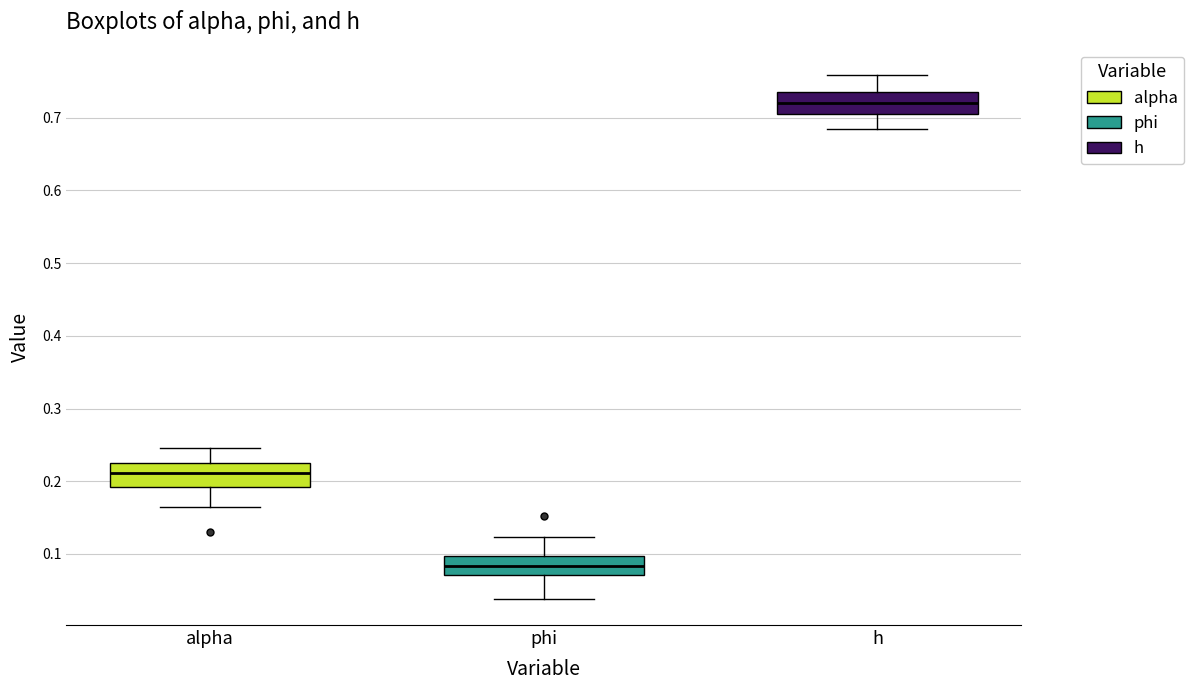

Where does the median line of the box for alpha sit on the y-axis? The values are not printed on the chart, so give them approximately, as read against the axis.

0.21